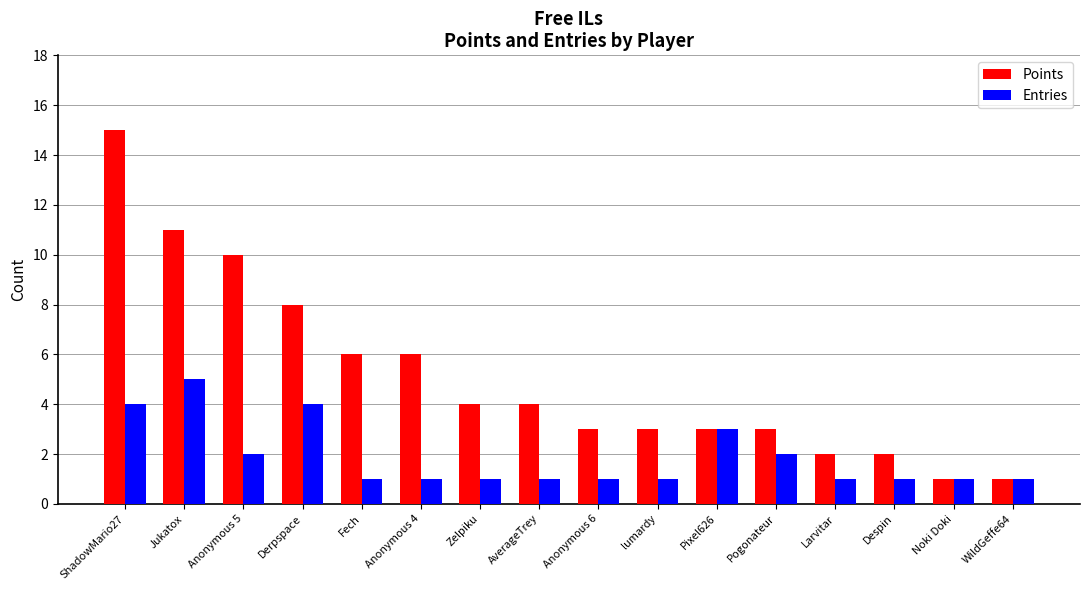

List the series in order of their overall mean, highest first.

Points, Entries